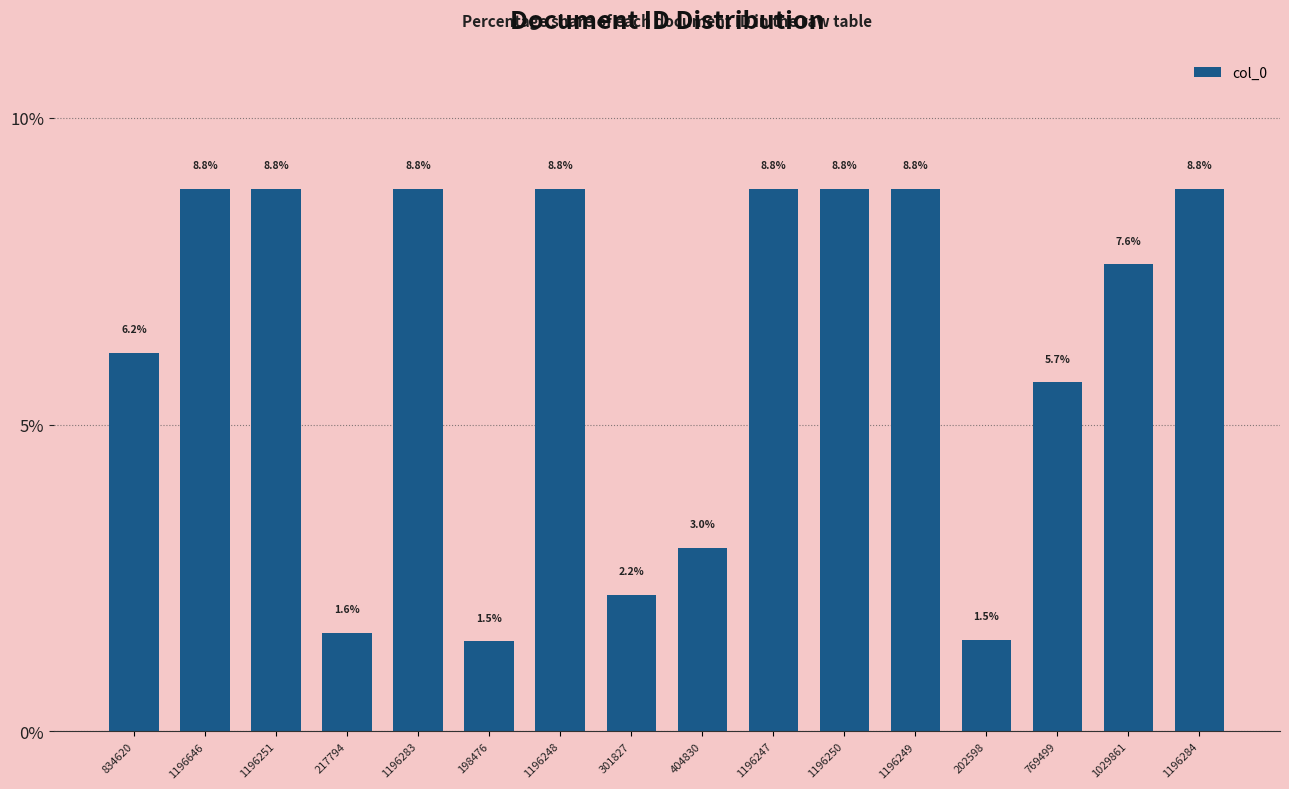

What is the smallest value displayed?

1.5